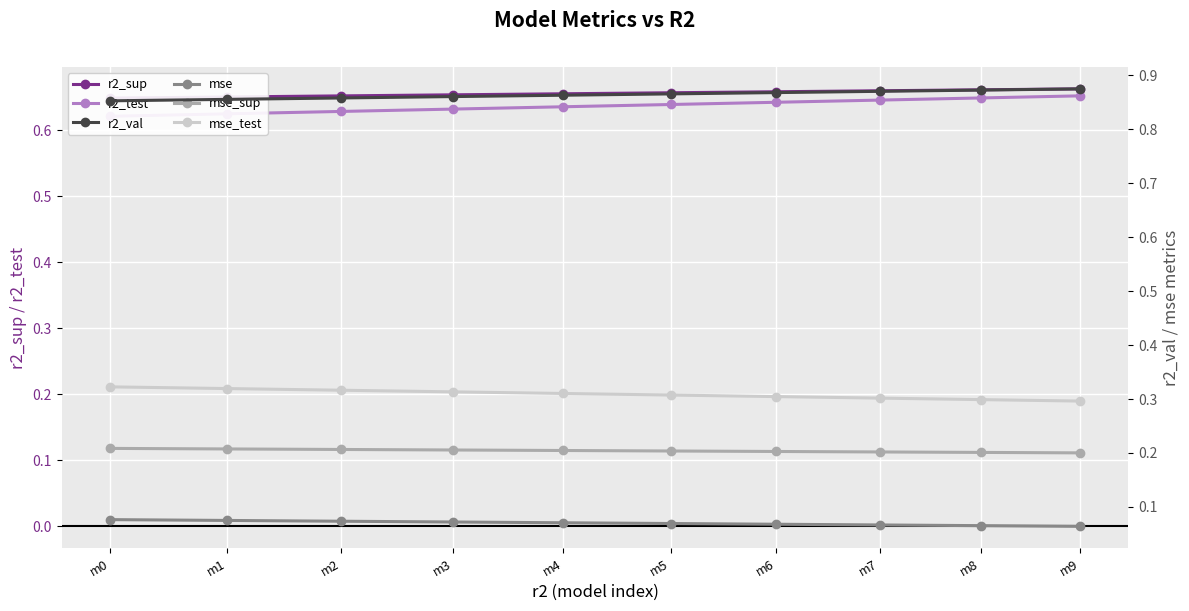

At how many categories does at least one series exceed 0?

10